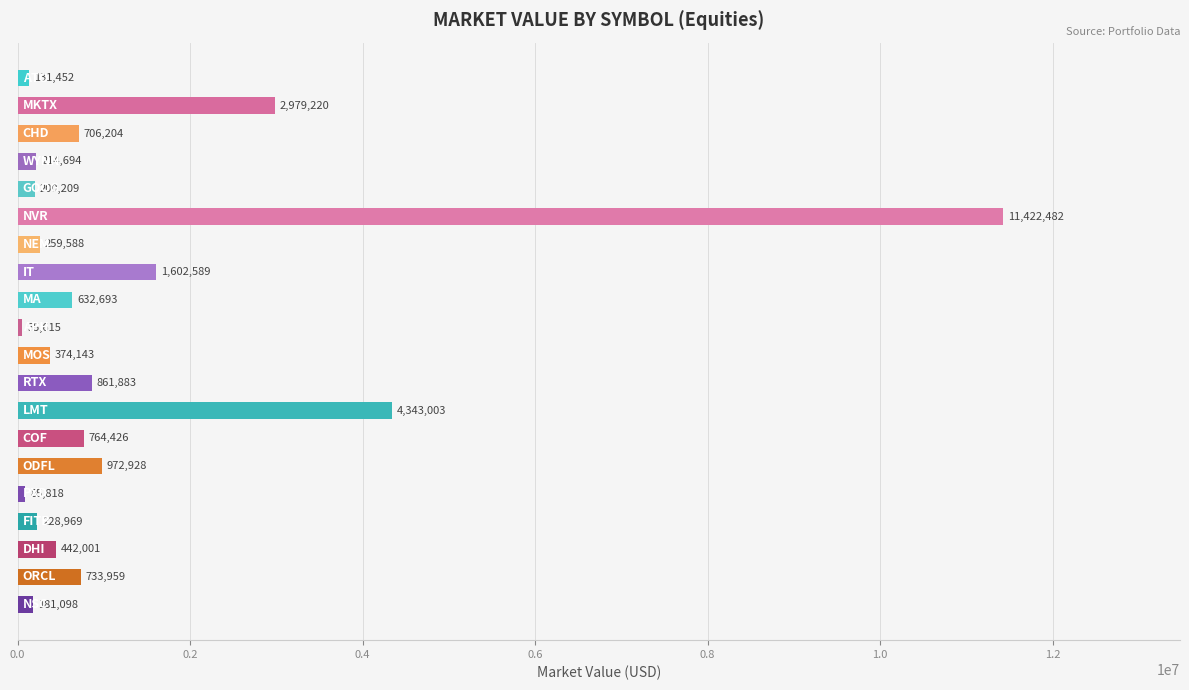

What is the average value?

1359648.7